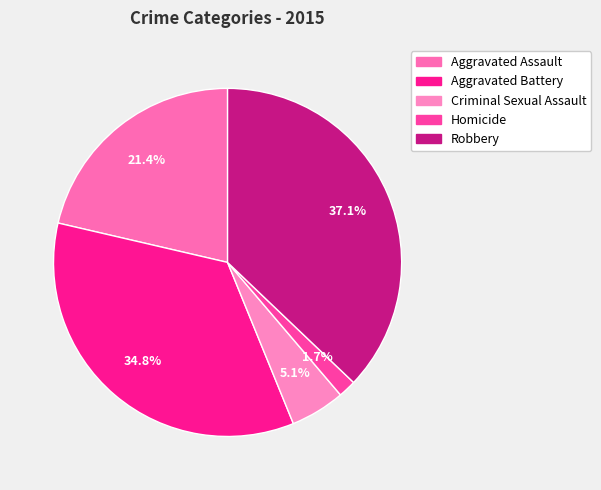

What percentage is the Robbery slice, to the nearest percent?

37%